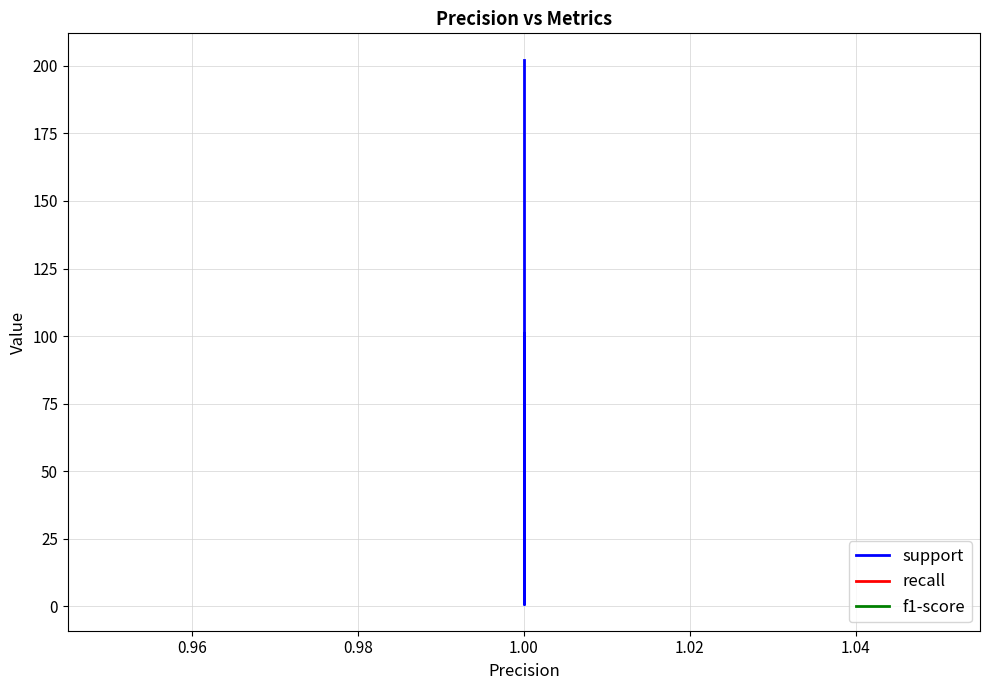

True or false: f1-score has a value of 1 at 1.00.

False